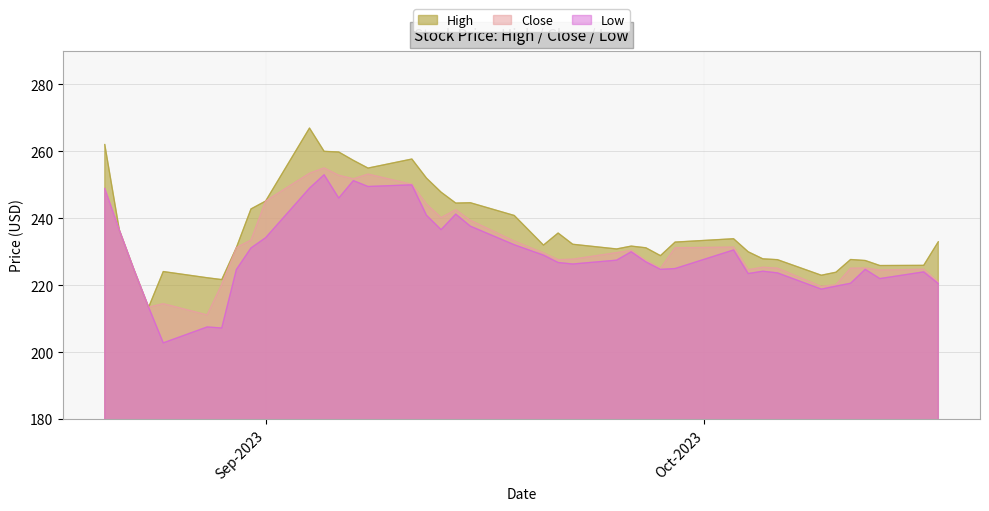

What is the greatest value displayed?

267.0